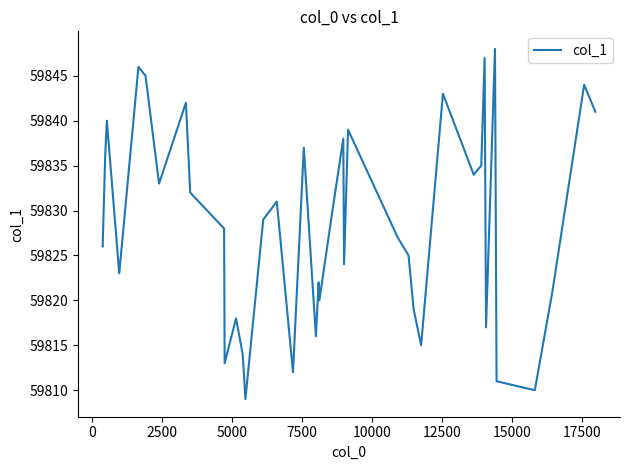

What is the difference between the maximum and minimum values?

39